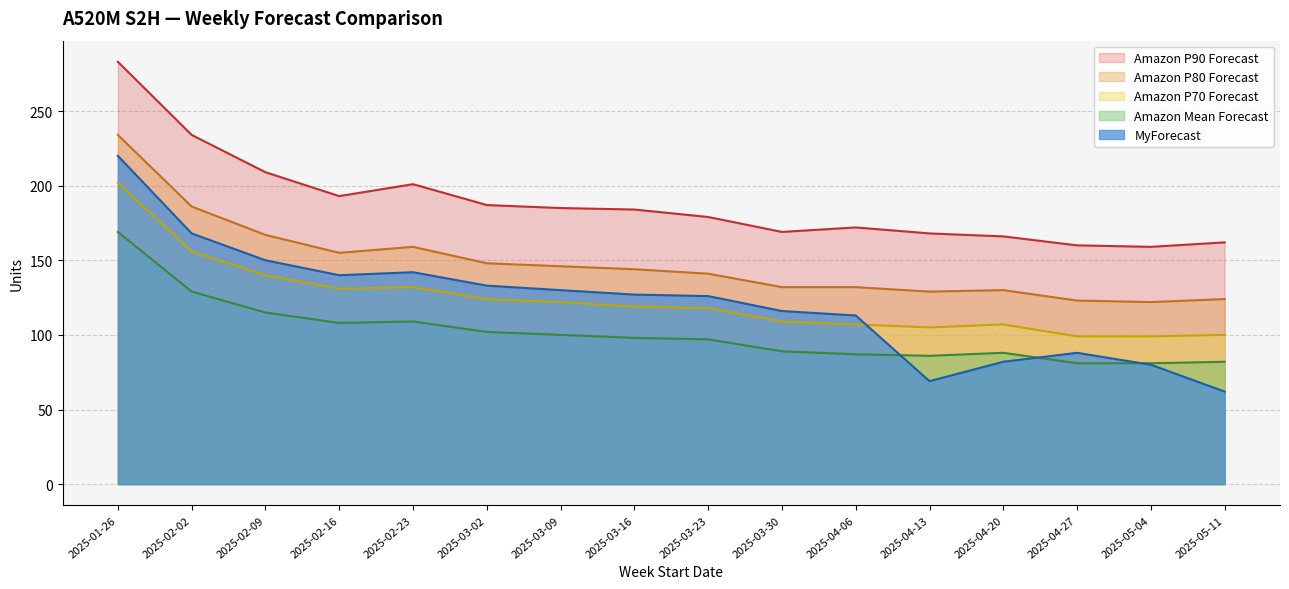

What is the difference between the highest and lowest values at 2025-02-16?

85